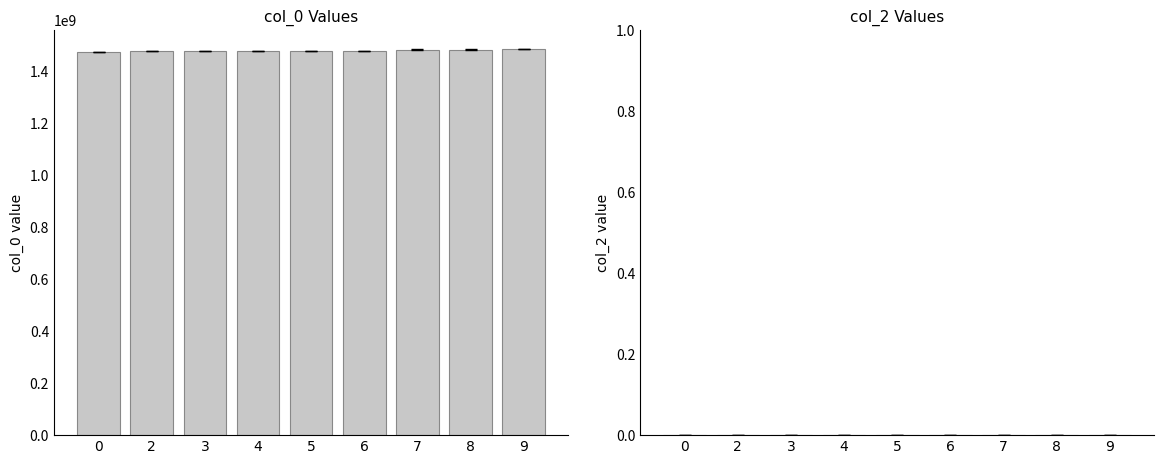

What is the minimum value shown in the chart?

1475772369.0